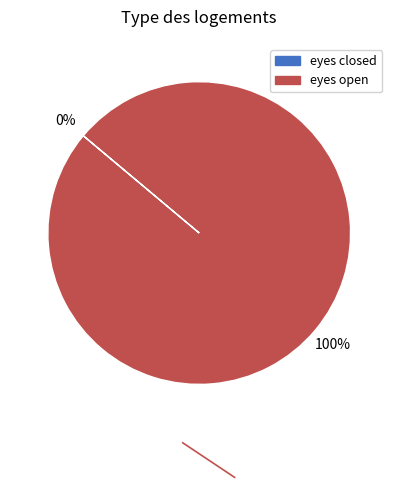

To the nearest percent, what is the combined percentage of eyes open and eyes closed?

100%